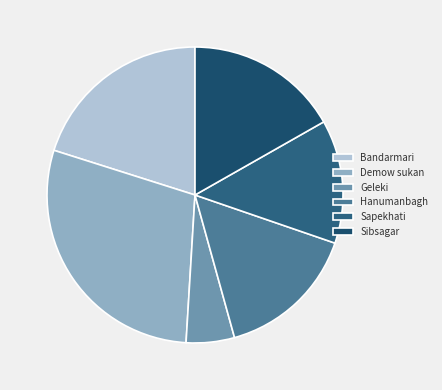

How many slices are in this pie chart?

6